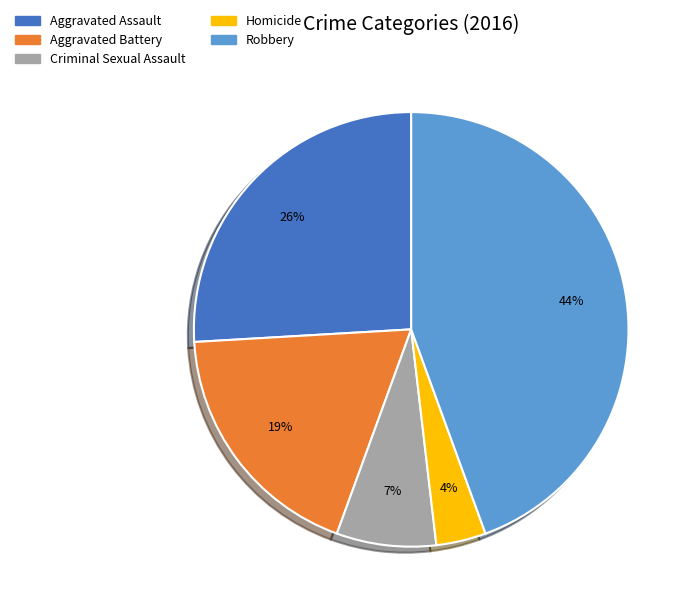

True or false: Aggravated Assault accounts for 26% of the total.

True